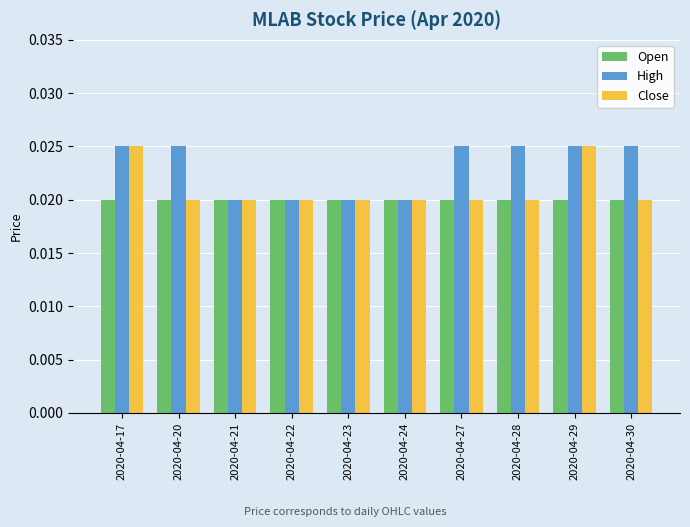

Which series has the largest total across all categories?

High